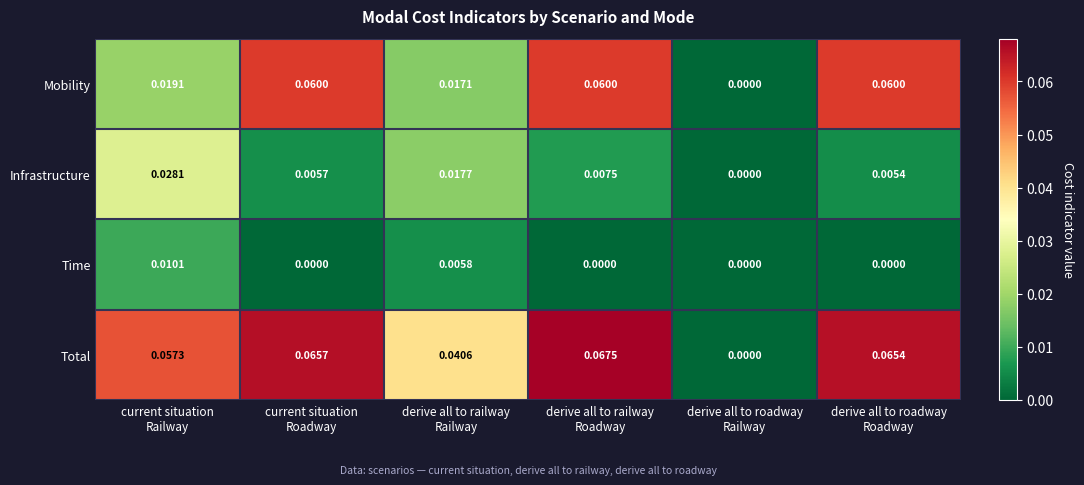

Rank the series by their maximum value, from highest to lowest.

Total, Mobility, Infrastructure, Time